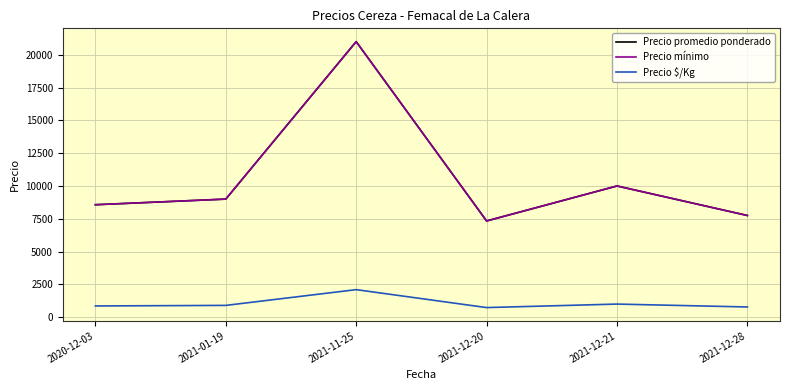

What is the difference between the maximum and minimum values in the Precio $/Kg series?

1366.7